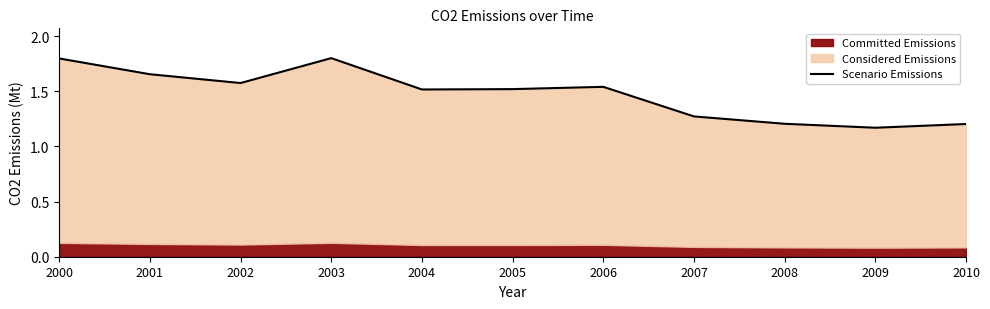

Which label corresponds to the smallest value in the chart?

2009